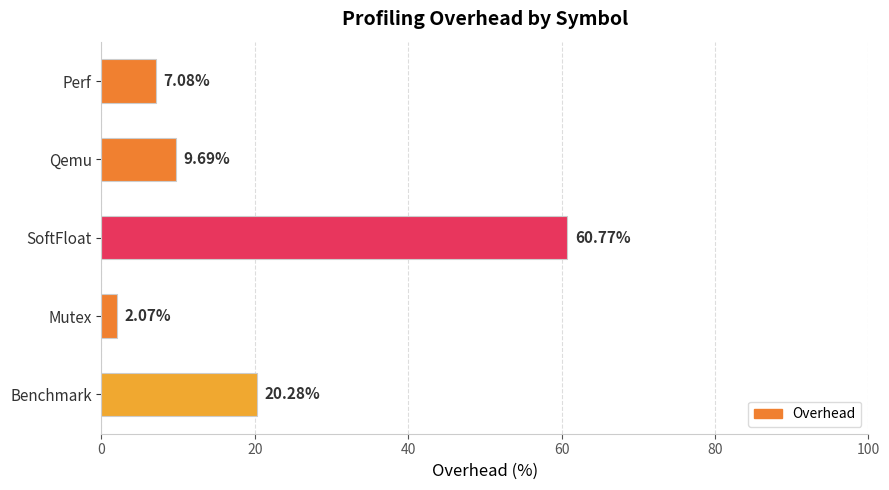

Rank the categories by value from highest to lowest.

SoftFloat, Benchmark, Qemu, Perf, Mutex